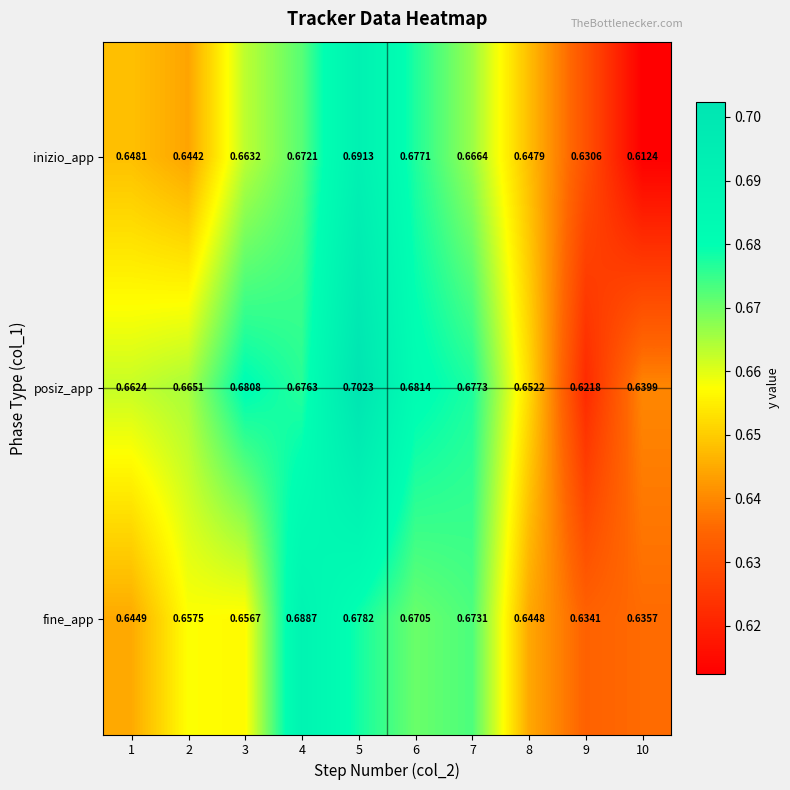

Is the value of inizio_app at 5 greater than the value of fine_app at 9?

Yes